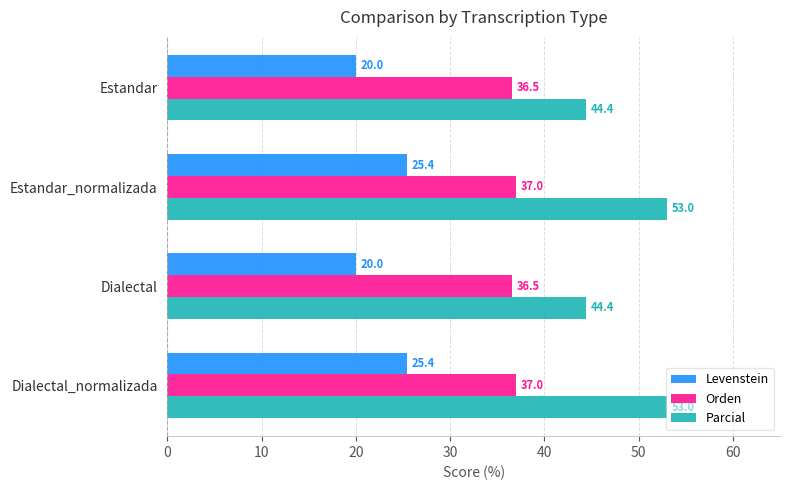

What is the sum of the Levenstein values at Estandar and Dialectal_normalizada?

45.4